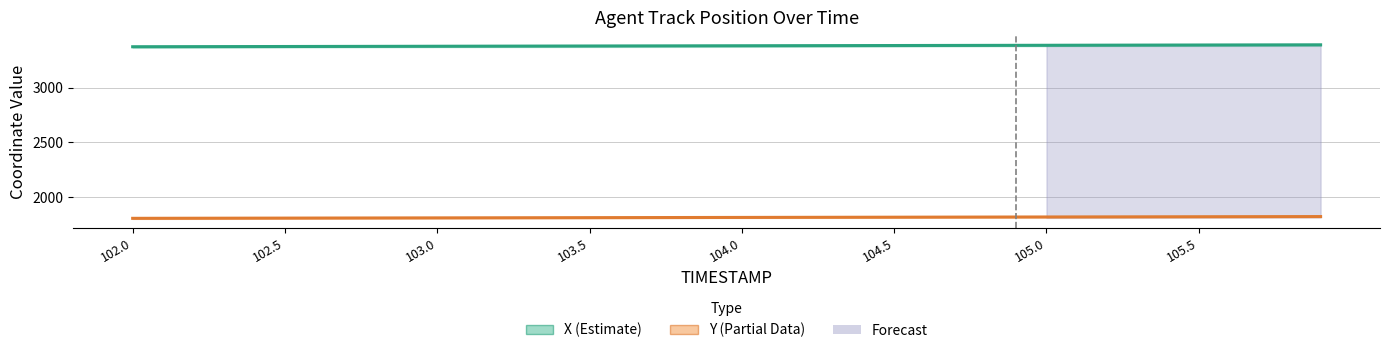

True or false: X (Estimate) and Y (Partial Data) cross at least once.

False